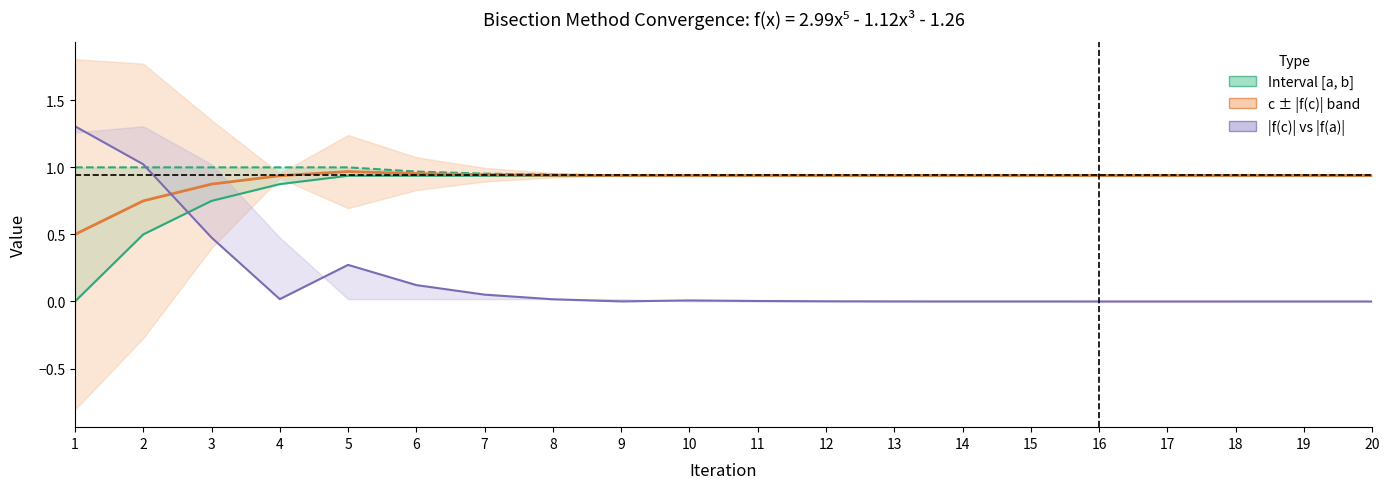

The a (lower bound) series shows 0.9 at 8. True or false?

True